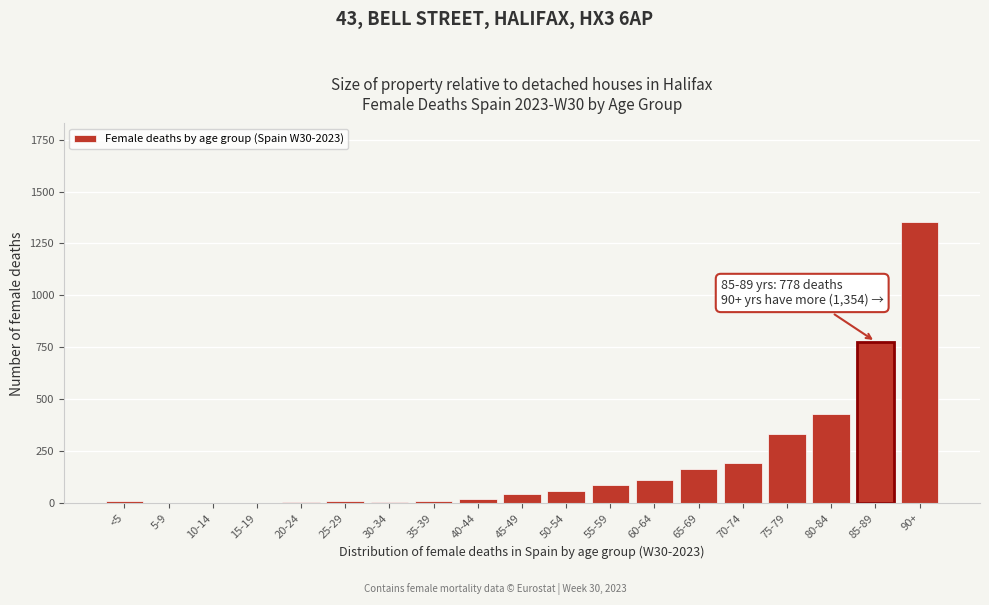

What is the change in value from 45-49 to 70-74?

+150